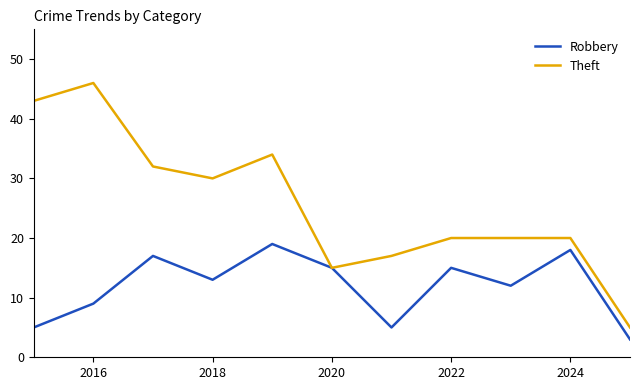

List the series in order of their peak value, highest first.

Theft, Robbery